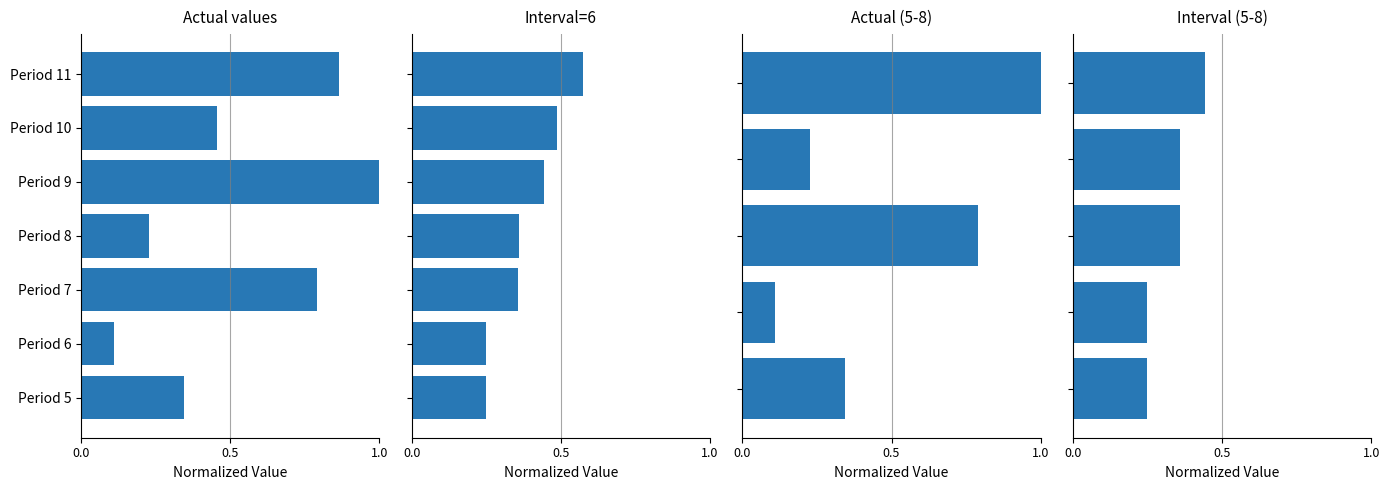

The value at 3 is 0.4. True or false?

True